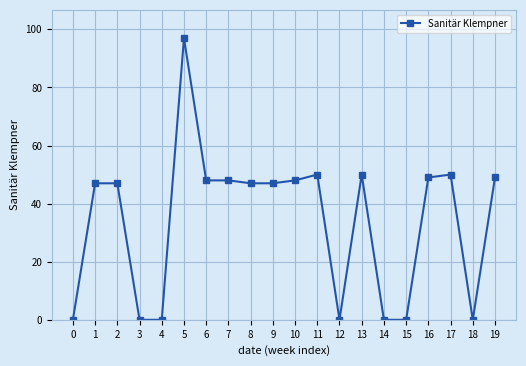

What is the value of the 10th point from the left?

47